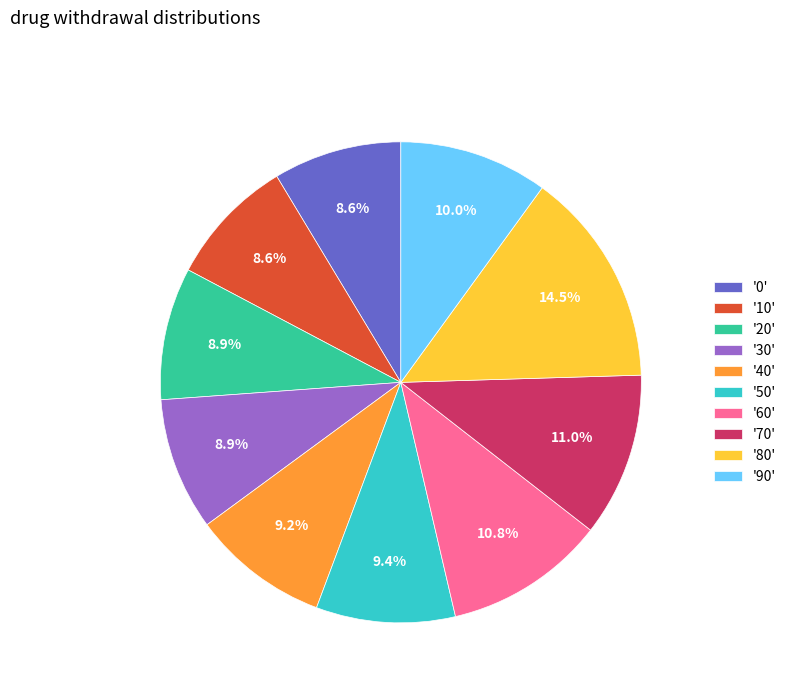

Is there a majority slice in this chart?

No